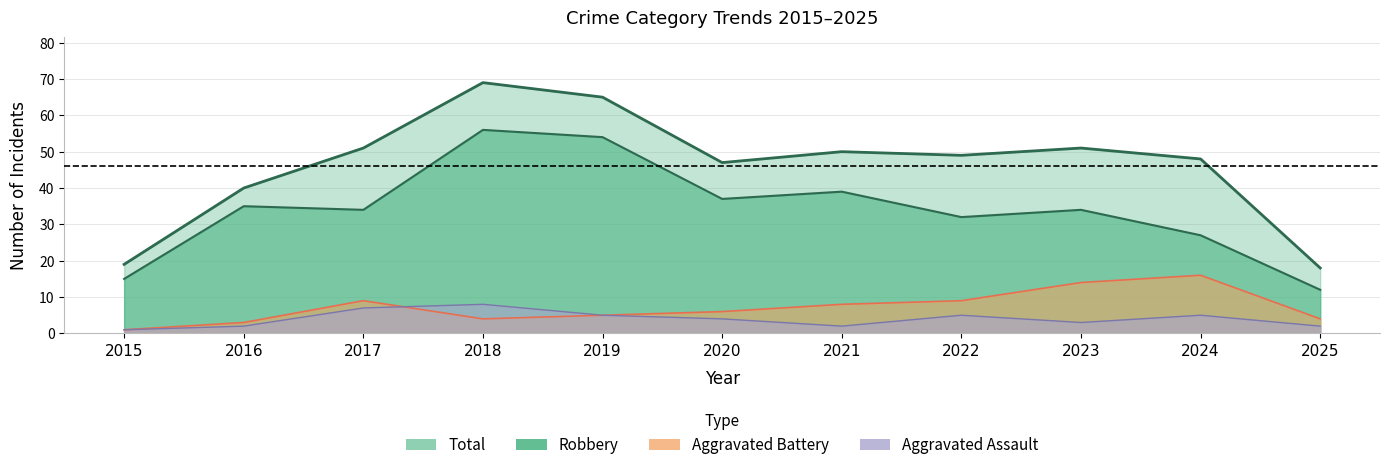

True or false: Aggravated Assault has more than 1 interior local peaks.

True